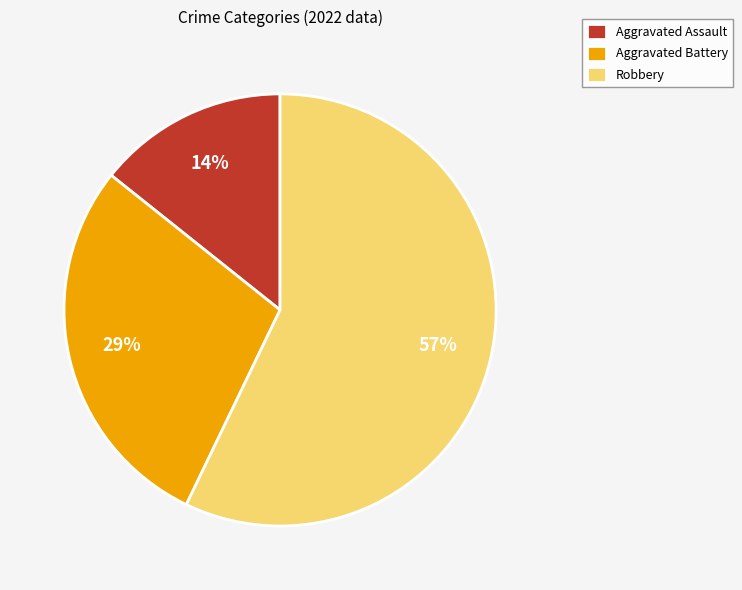

What is the majority slice?

Robbery